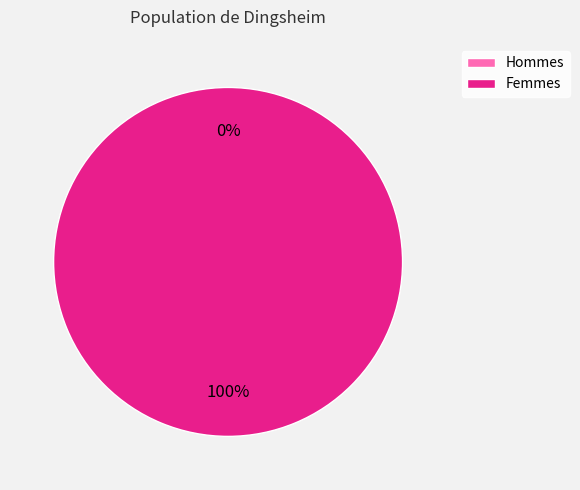

Is 1572968754 the majority of the pie?

No